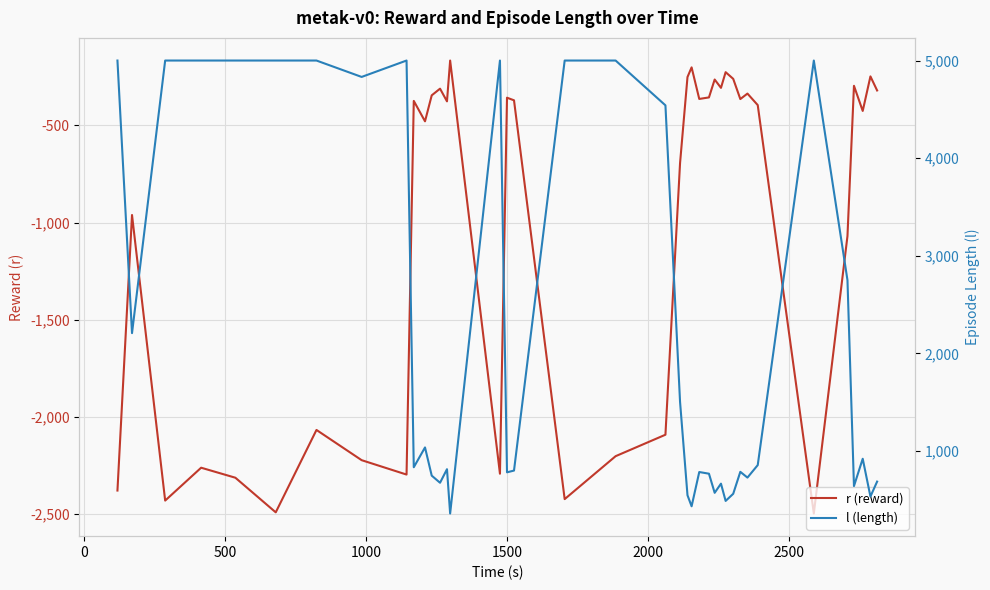

What is the value of the l (length) point at the 26th from the left?

768.0